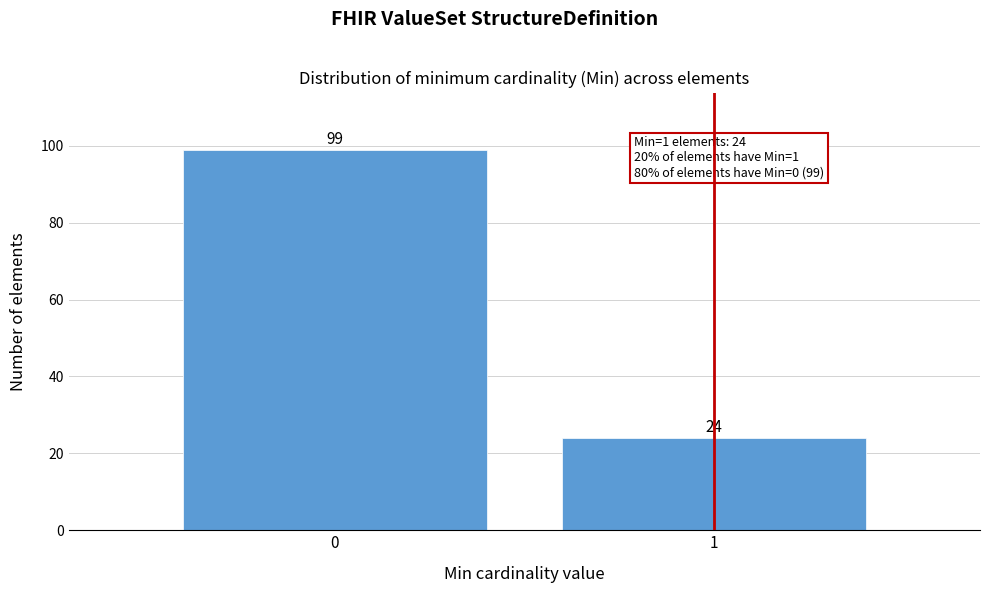

Reading left to right, what are all the values shown in this chart?

99	24